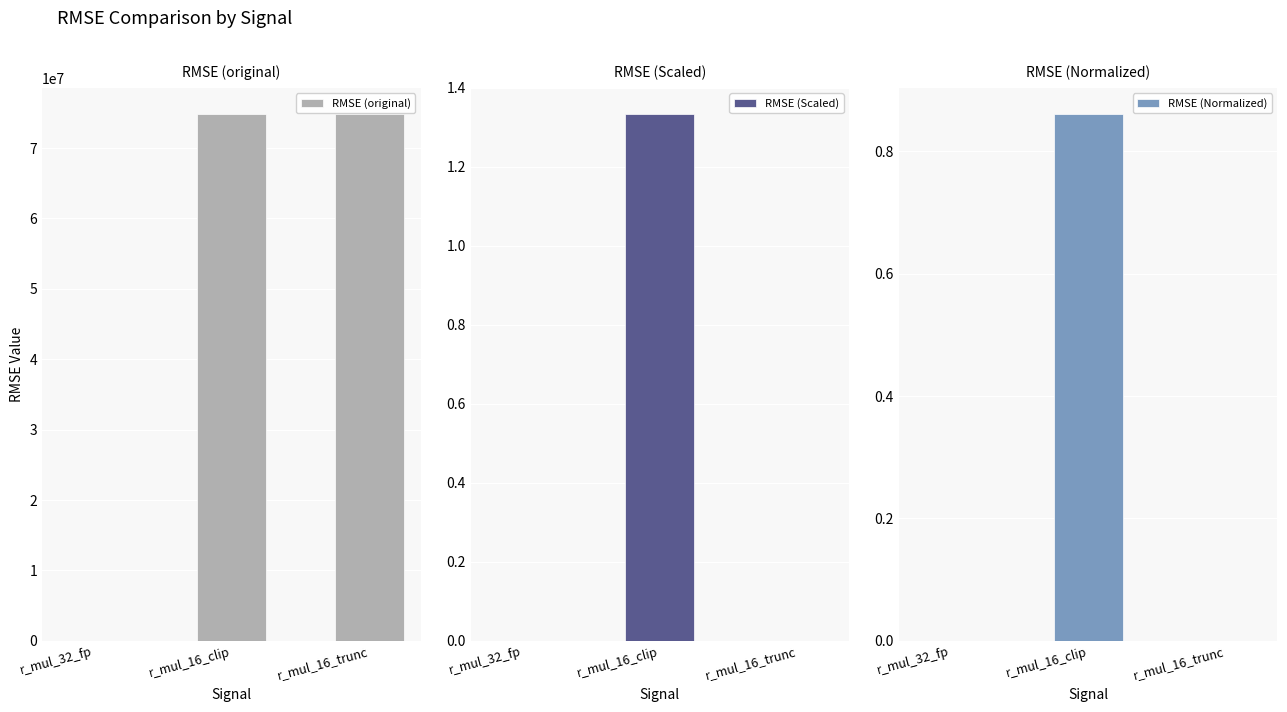

What is the average value of the RMSE (Scaled) series?

0.4